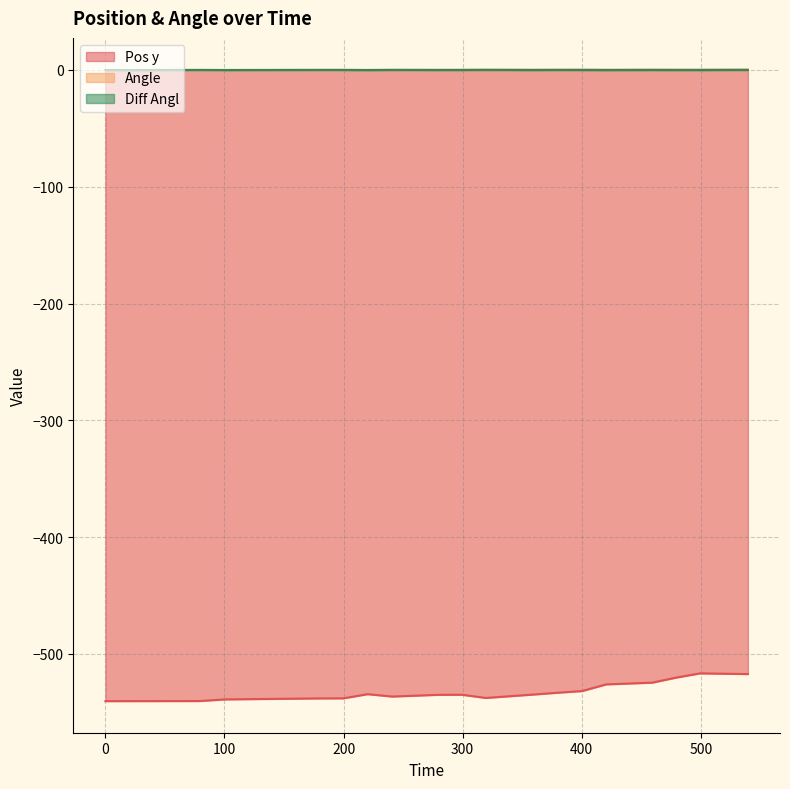

True or false: Diff Angl has more than 0 interior local peaks.

True